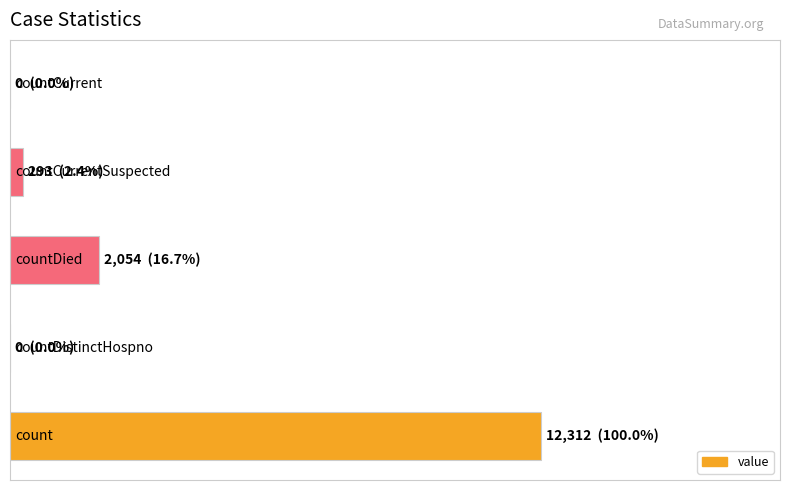

Are the bars horizontal?

Yes